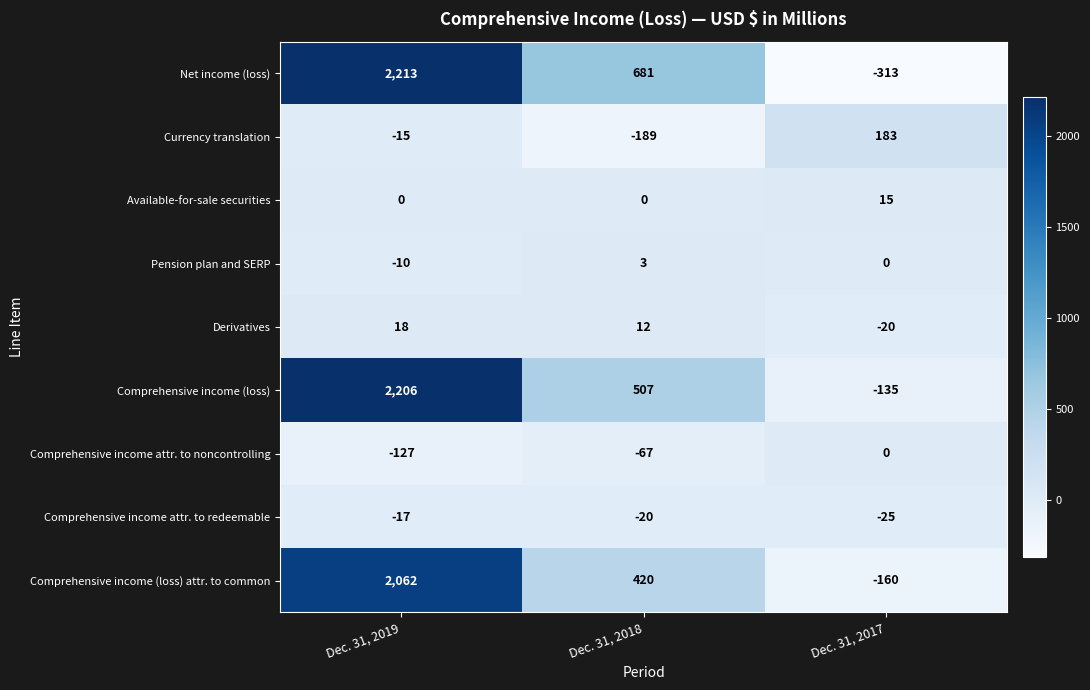

Which series has the largest total across all categories?

Net income (loss)